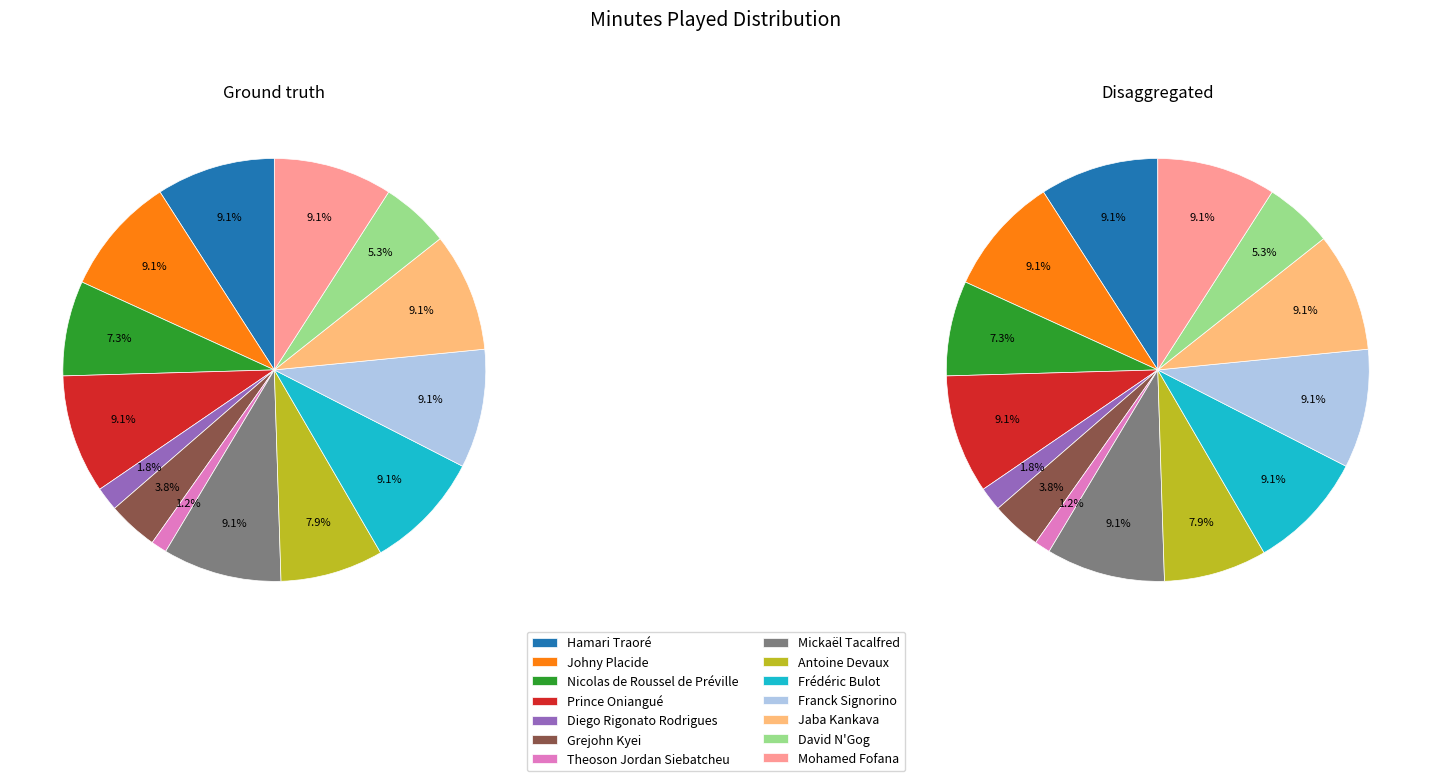

Which category has the smallest portion of the pie?

Theoson Jordan Siebatcheu